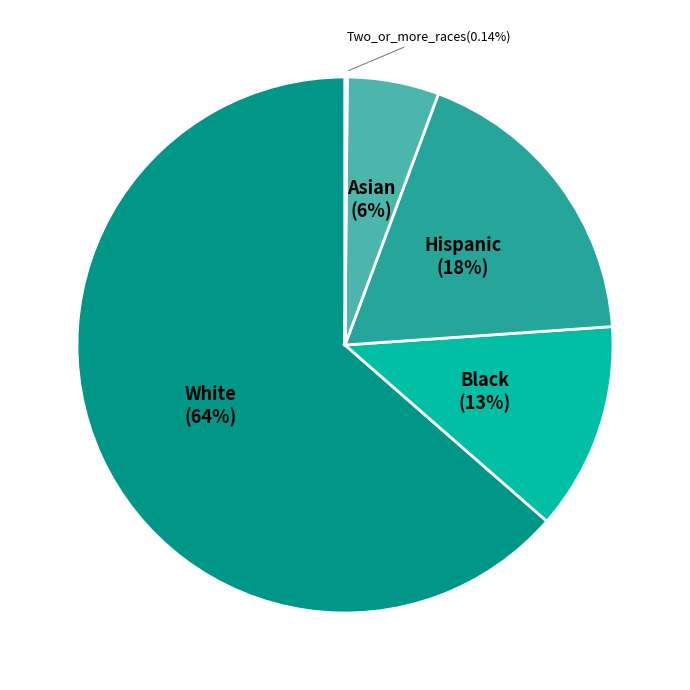

Does any single category account for the majority?

Yes